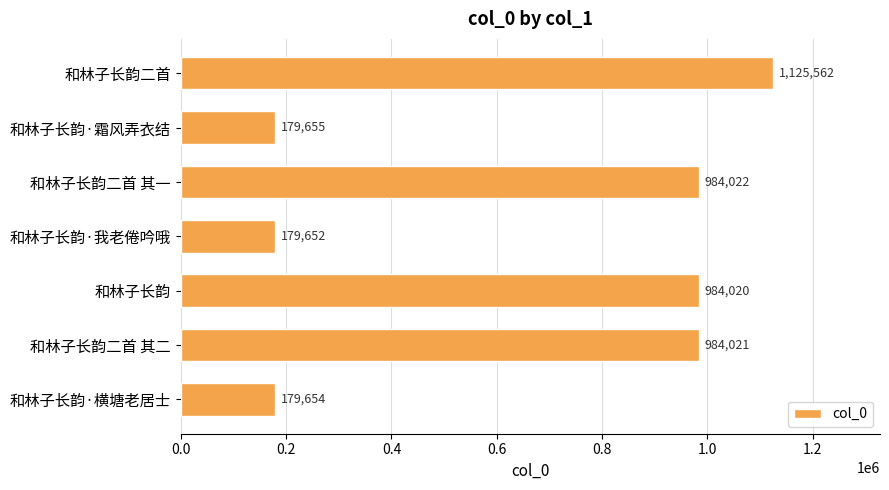

List the labels in order of value, smallest first.

和林子长韵·我老倦吟哦, 和林子长韵·横塘老居士, 和林子长韵·霜风弄衣结, 和林子长韵, 和林子长韵二首 其二, 和林子长韵二首 其一, 和林子长韵二首